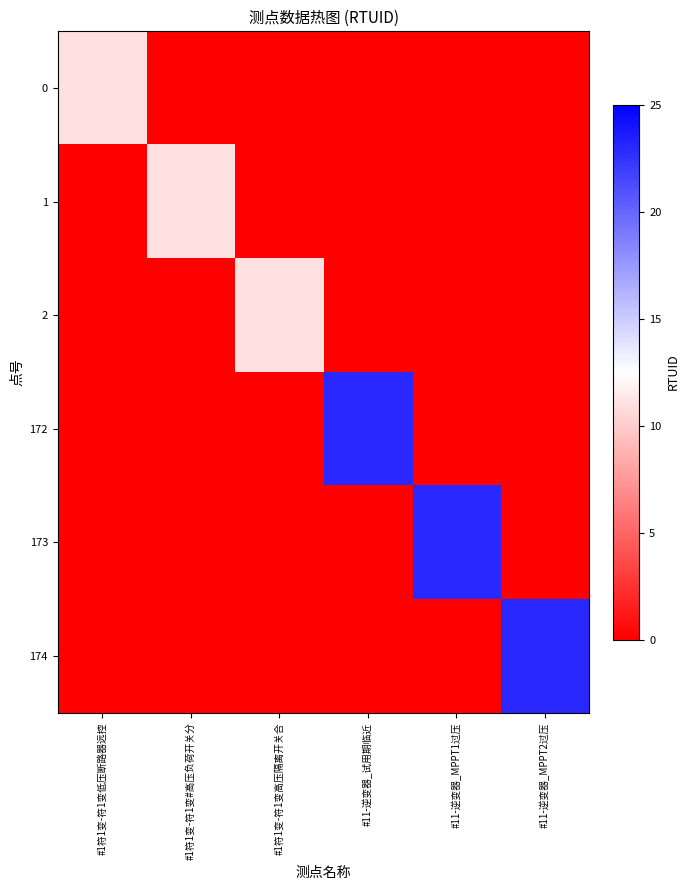

Which category has the highest value across all series?

#11-逆变器_试用期临近